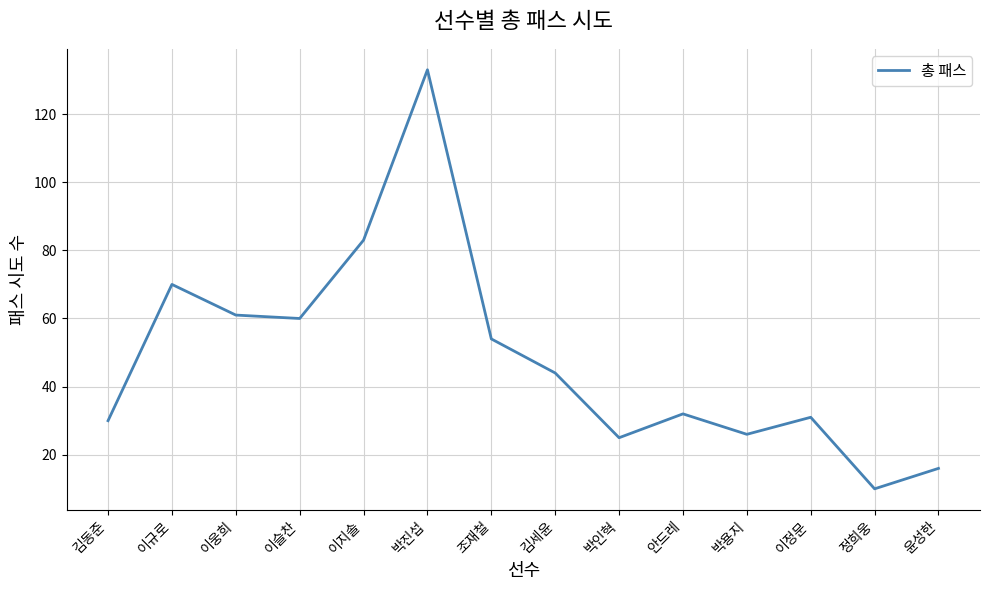

What is the ratio of the value at 박진섭 to the value at 박인혁?

5.3